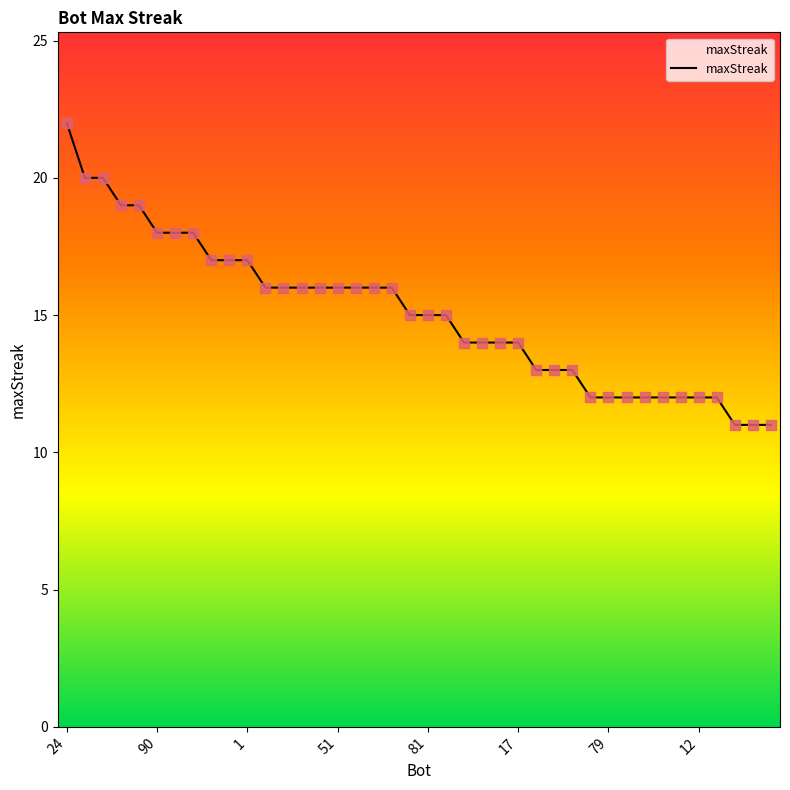

What is the difference between the maximum and minimum values?

11